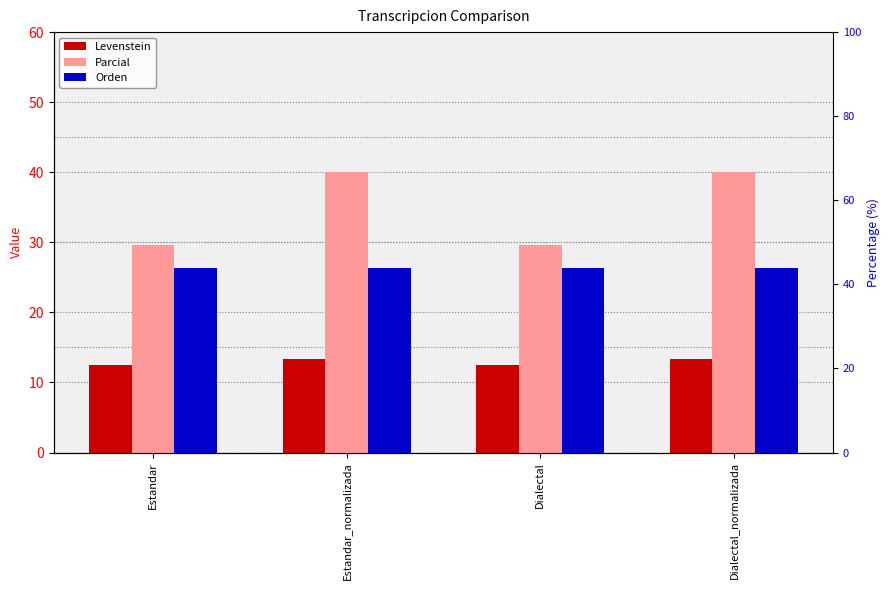

How many bars are there in total?

12